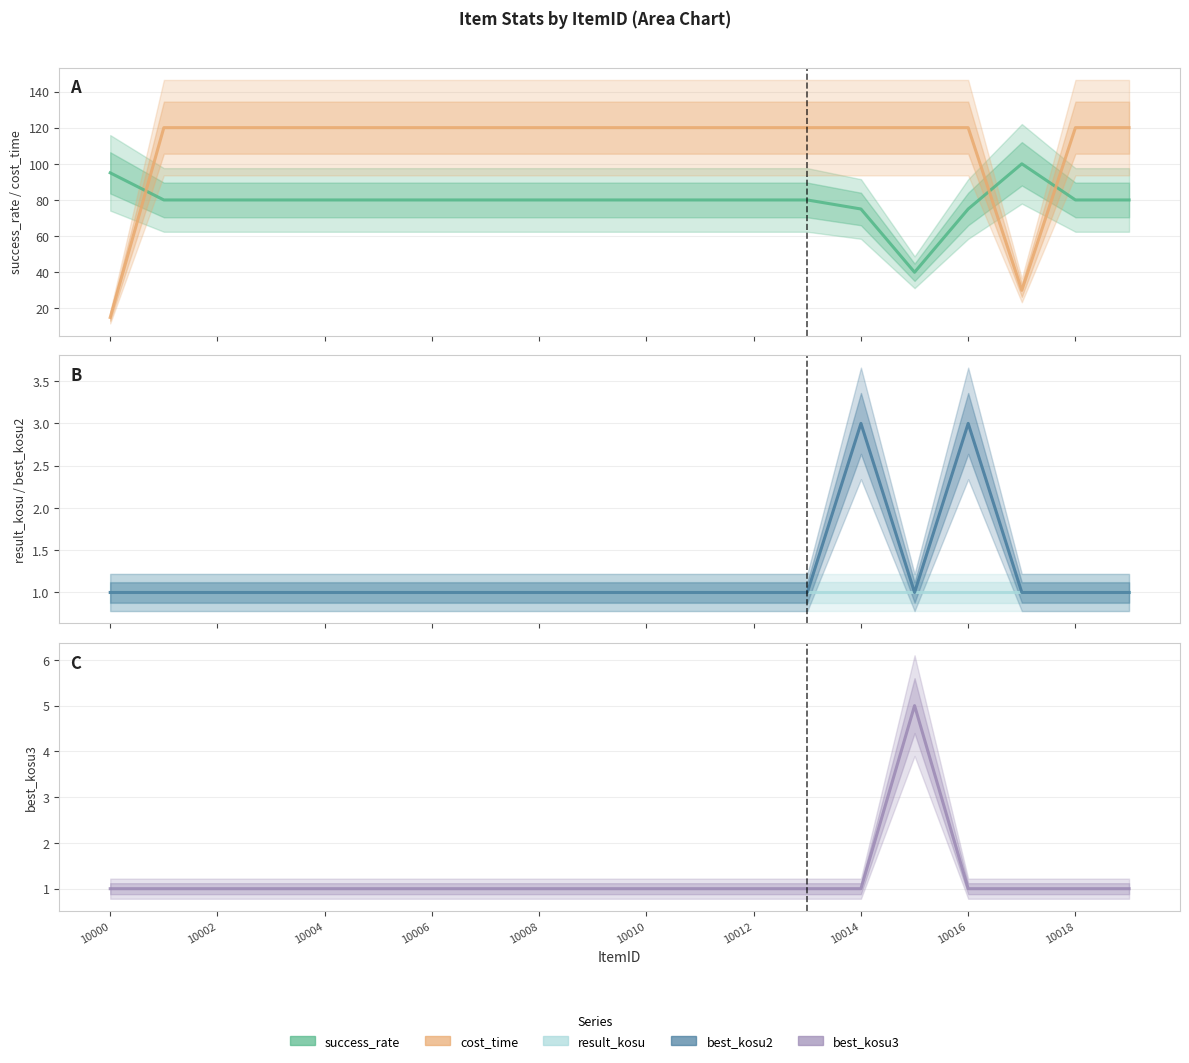

What is the sum of all result_kosu values?

20